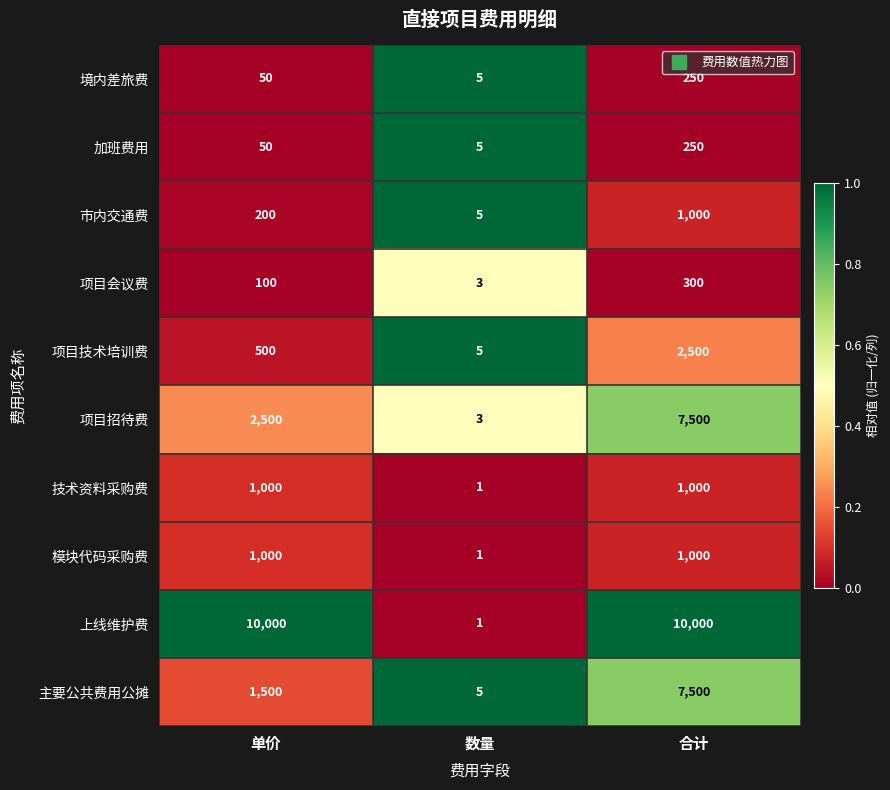

How many data points in 技术资料采购费 are less than 1000?

1